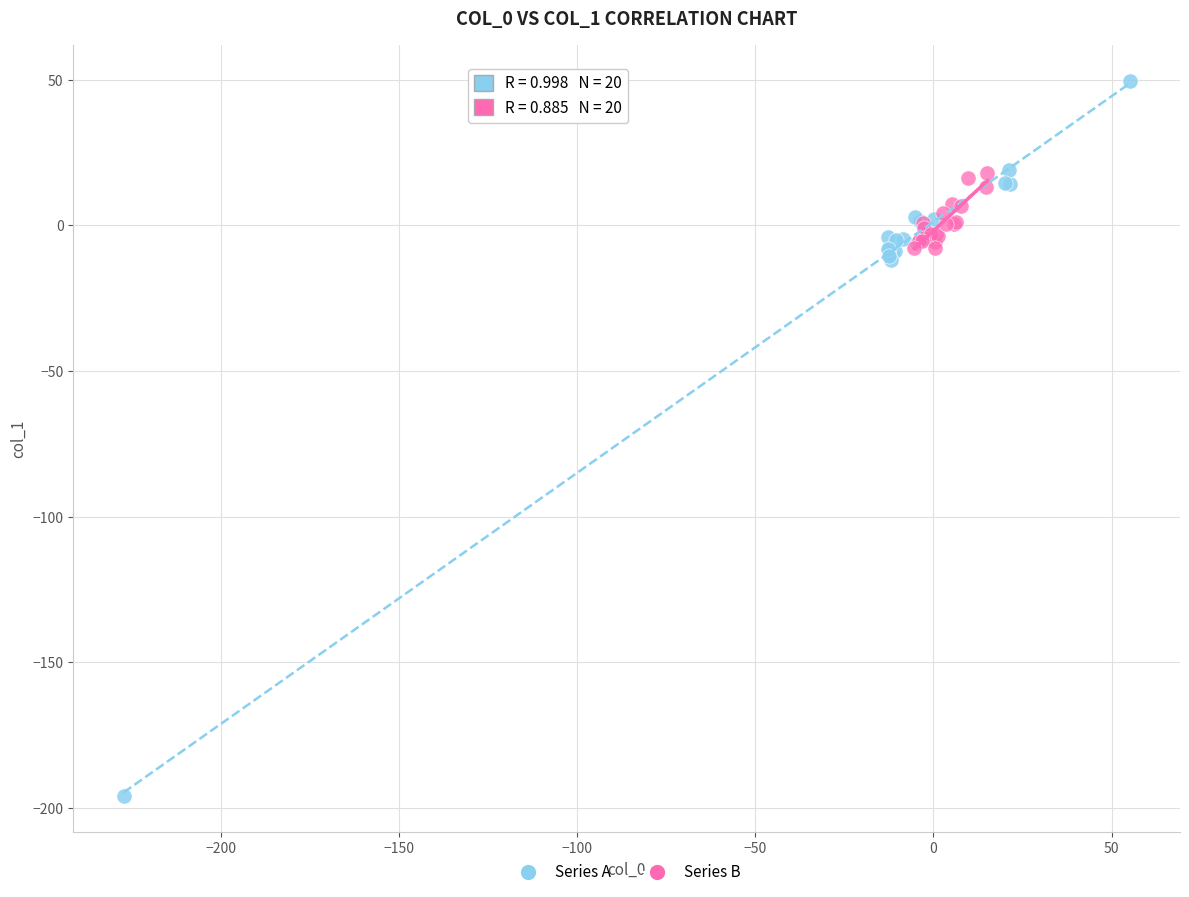

Which series contains the lowest Y value?

Series A